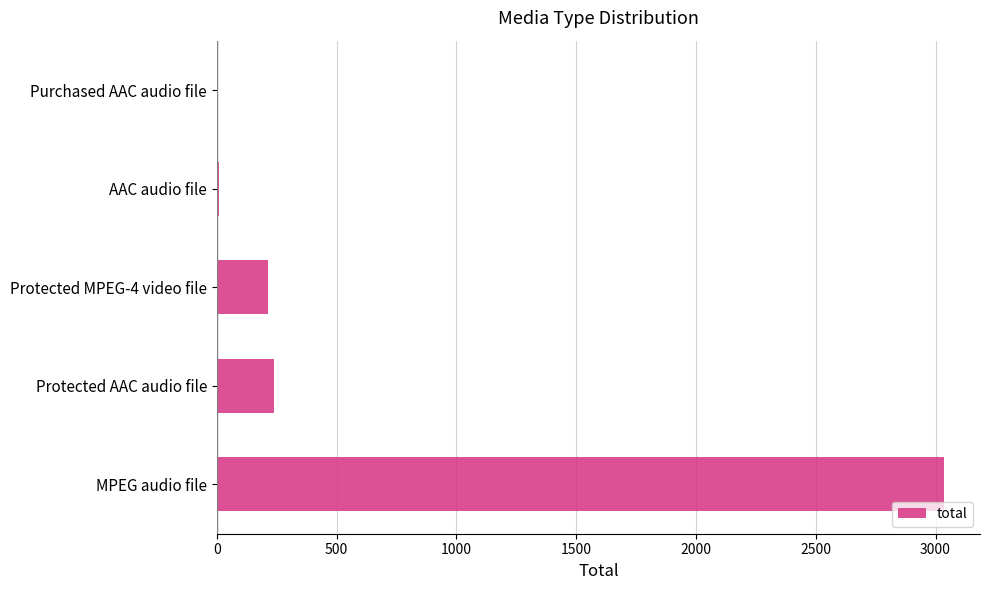

Between Protected AAC audio file and AAC audio file, which is larger?

Protected AAC audio file